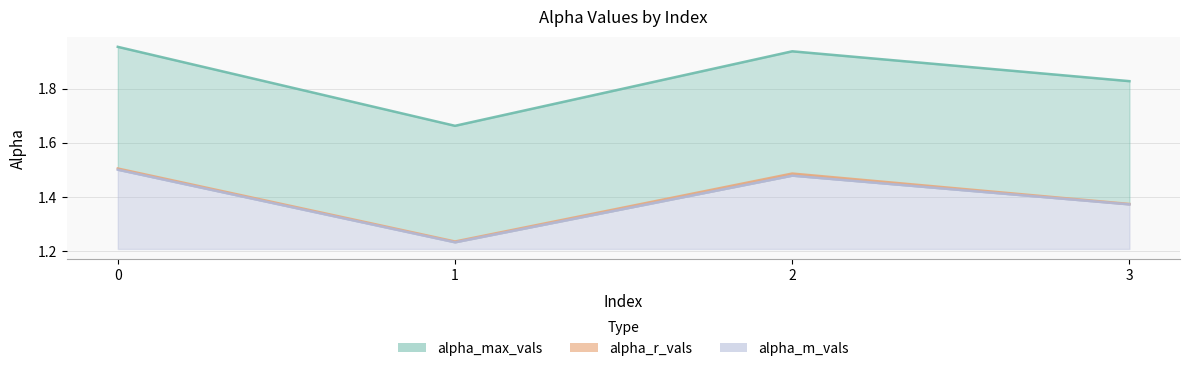

Which series has the widest spread of values?

alpha_max_vals